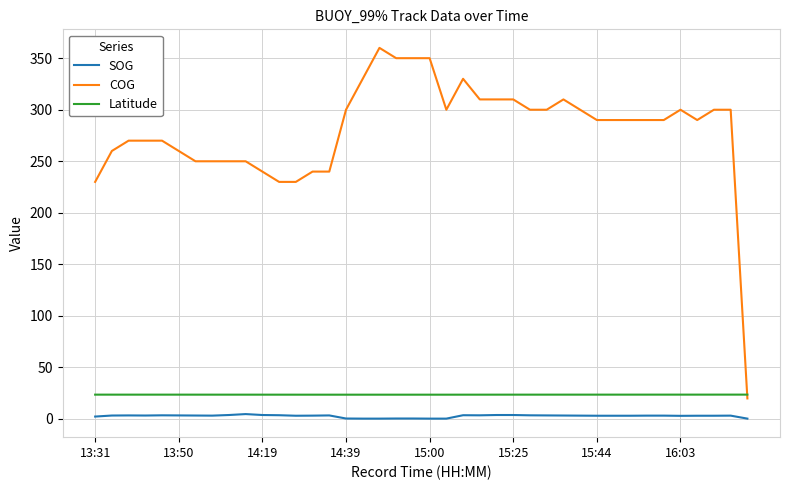

How many lines are shown in the chart?

3